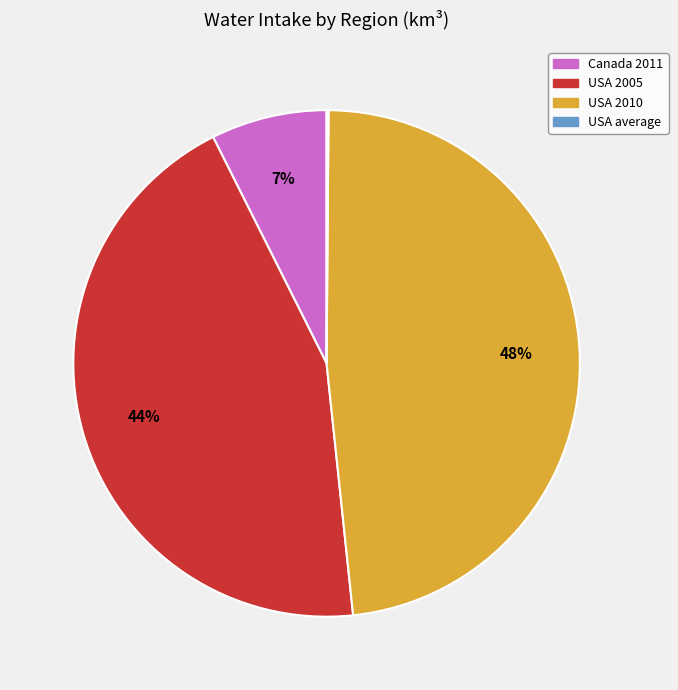

Which category has the biggest portion of the pie?

USA 2010